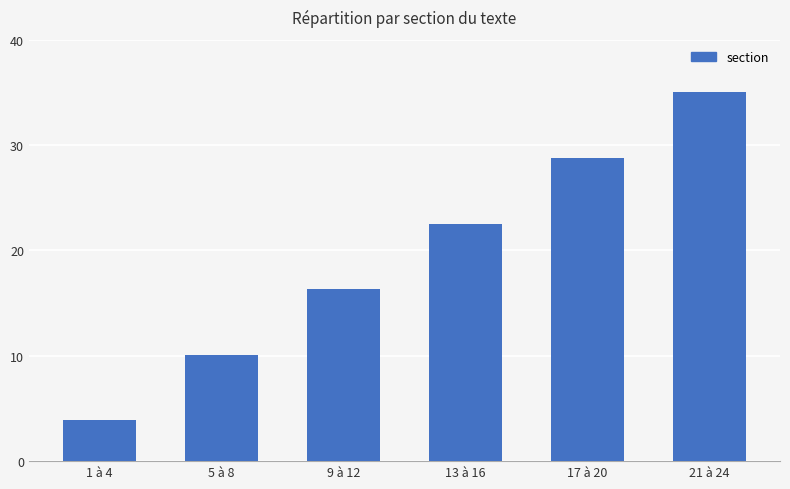

Between 21 à 24 and 5 à 8, which is larger?

21 à 24